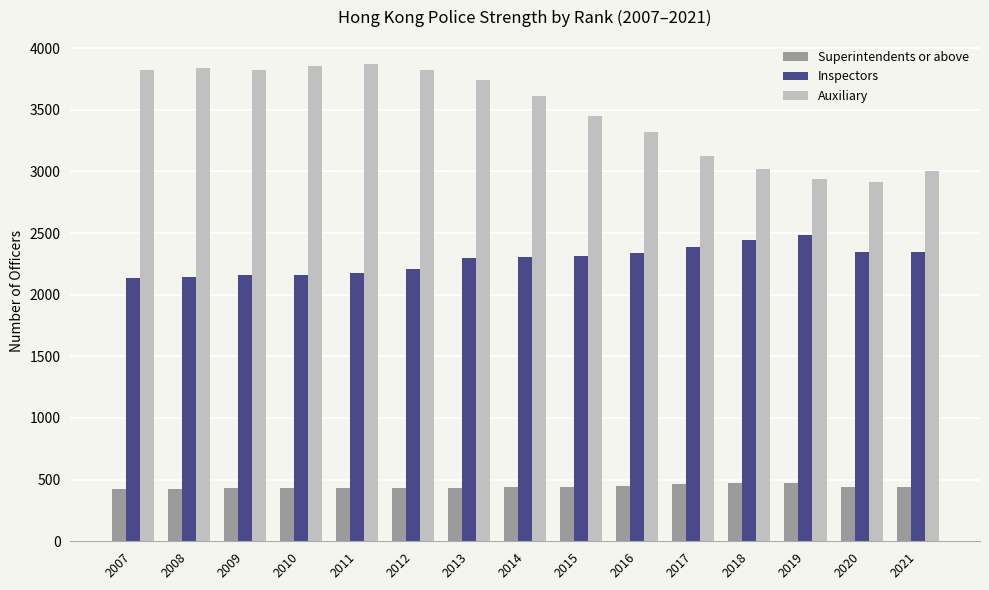

How many categories are shown in the chart?

15